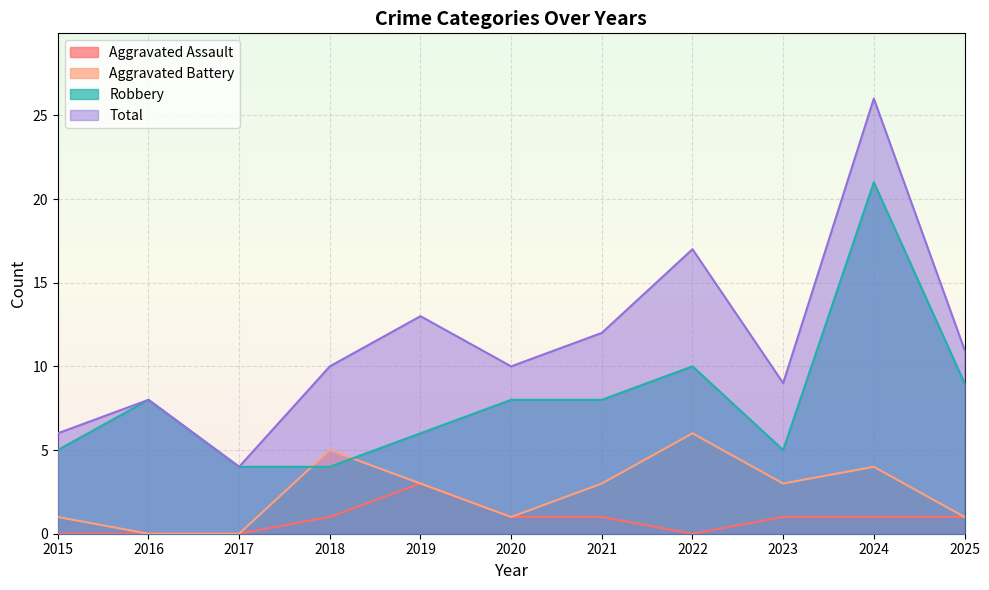

At which category is the sum across all series the highest?

2024